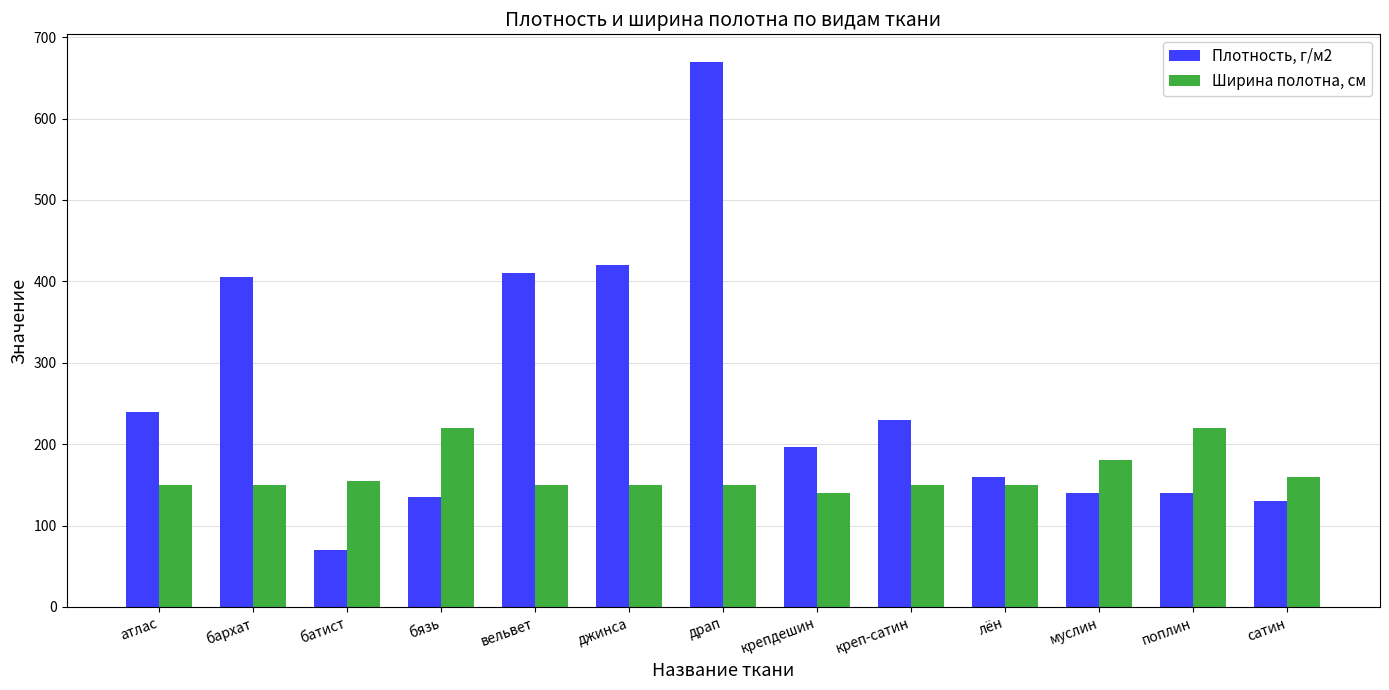

Which series has the widest spread of values?

Плотность, г/м2